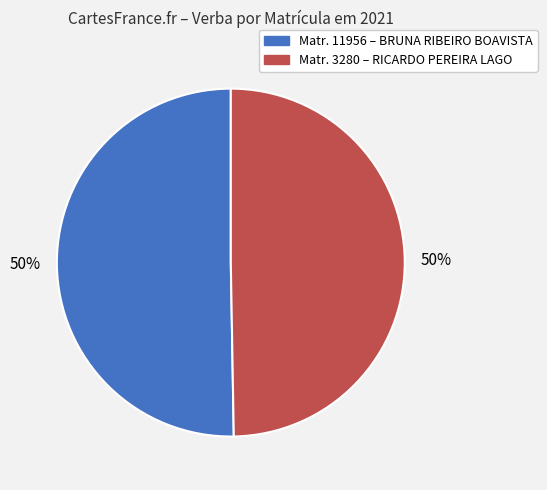

True or false: Matr. 11956 – BRUNA RIBEIRO BOAVISTA accounts for 50% of the total.

True